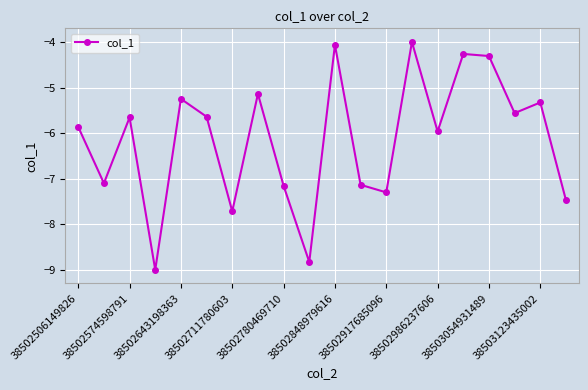

Count the number of categories in the chart.

20